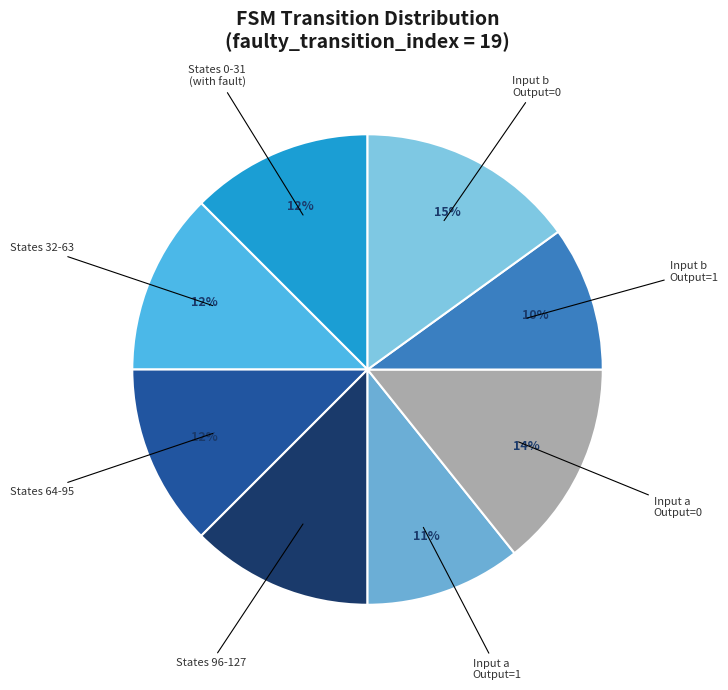

Do States 32-63 and States 96-127 together represent more than half of the pie?

No